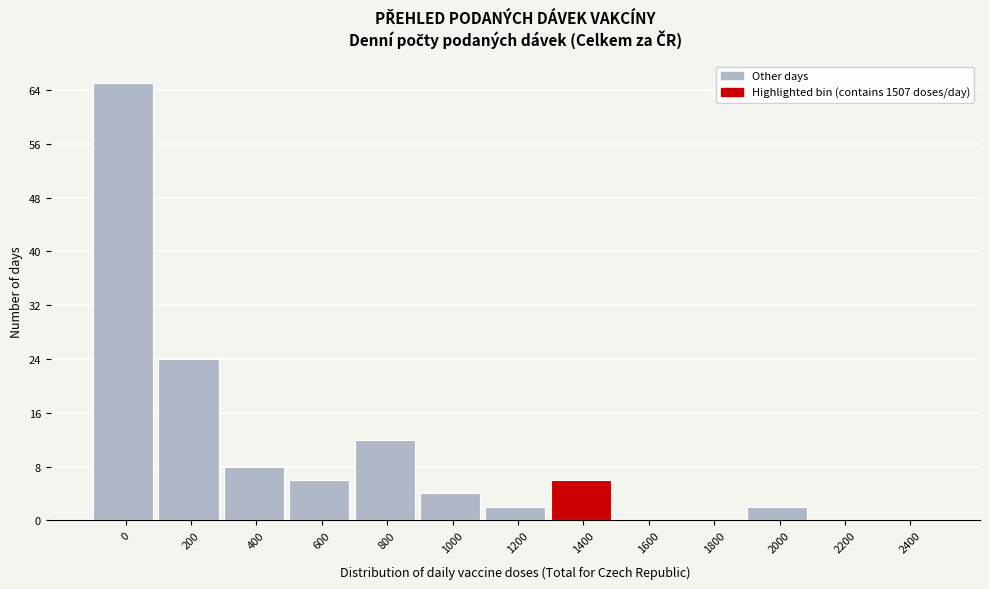

The value at 1200 is 2. True or false?

True